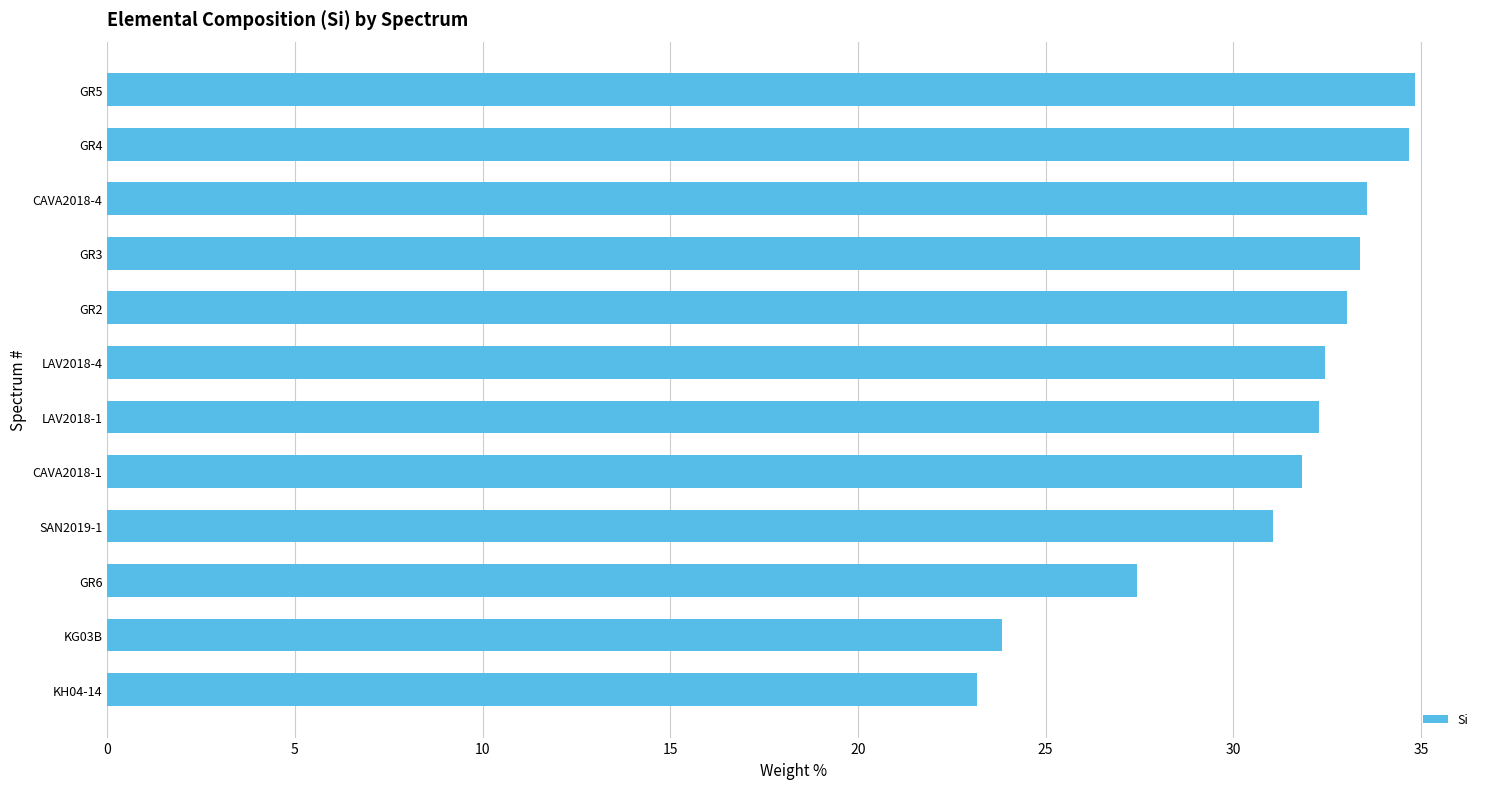

The chart shows a value of 45.1 at GR3. True or false?

False